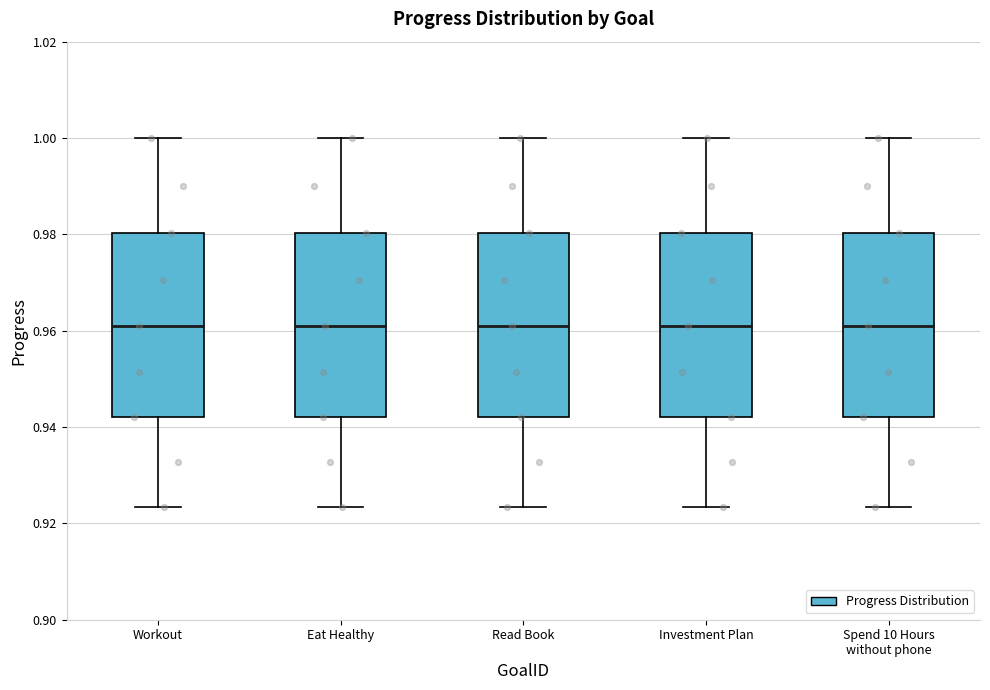

Reading left to right, transcribe this box plot: for each box, give where its median line is, the range the box spans, and where its two whiskers end, as read against the y-axis. The values are not printed on the chart, so give them approximately, as read against the axis.

Workout: median 0.960, box 0.942 to 0.980, whiskers 0.924 to 1.000
Eat Healthy: median 0.960, box 0.942 to 0.980, whiskers 0.924 to 1.000
Read Book: median 0.960, box 0.942 to 0.980, whiskers 0.924 to 1.000
Investment Plan: median 0.960, box 0.942 to 0.980, whiskers 0.924 to 1.000
Spend 10 Hours without phone: median 0.960, box 0.942 to 0.980, whiskers 0.924 to 1.000